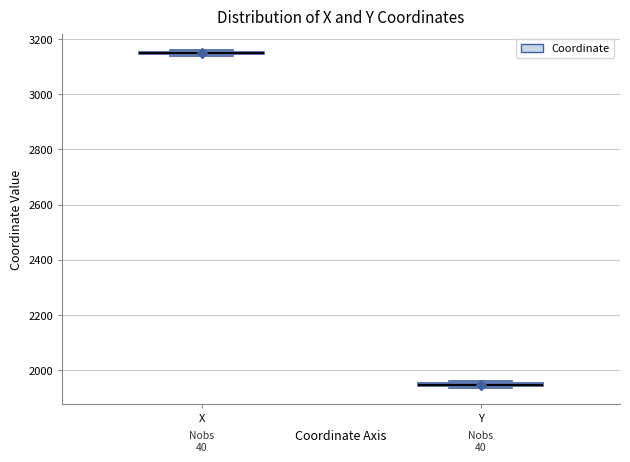

Where is the upper edge of the box for Y on the y-axis? The values are not printed on the chart, so give them approximately, as read against the axis.

1960